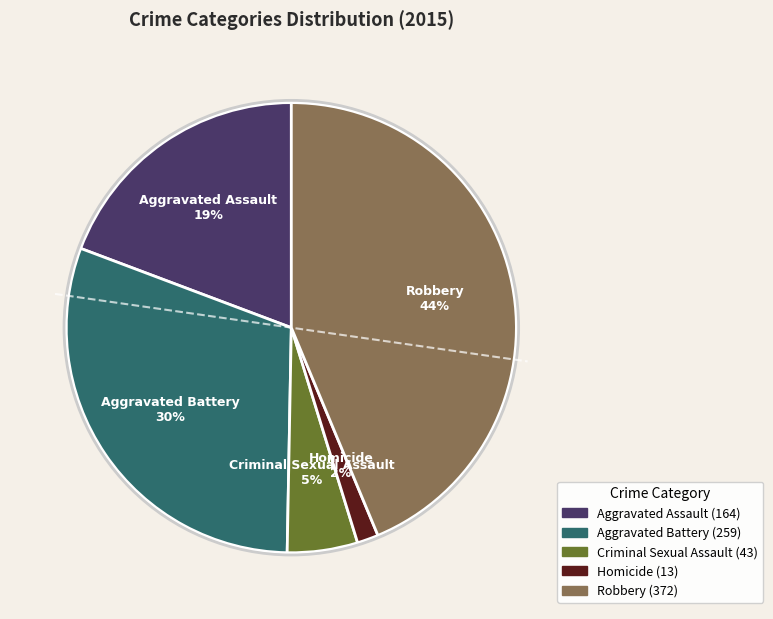

To the nearest percent, what portion does Criminal Sexual Assault represent?

5%